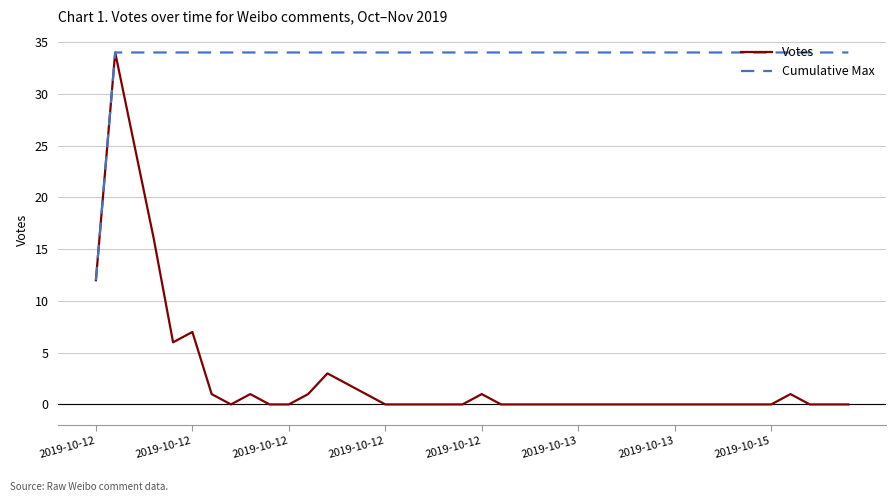

Rank the series by their average value, from highest to lowest.

Cumulative Max, Votes